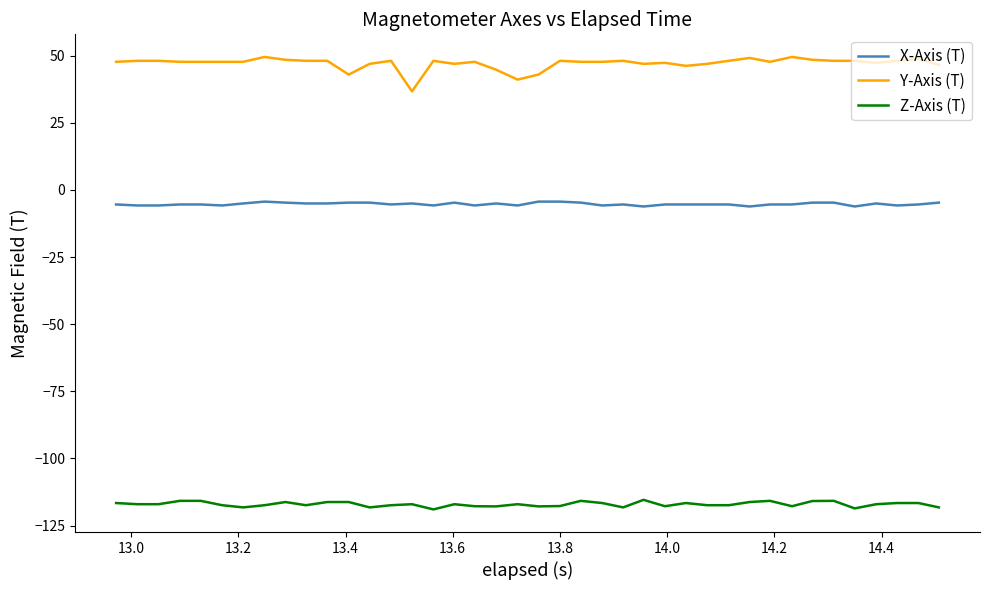

What is the maximum value shown in the chart?

49.5